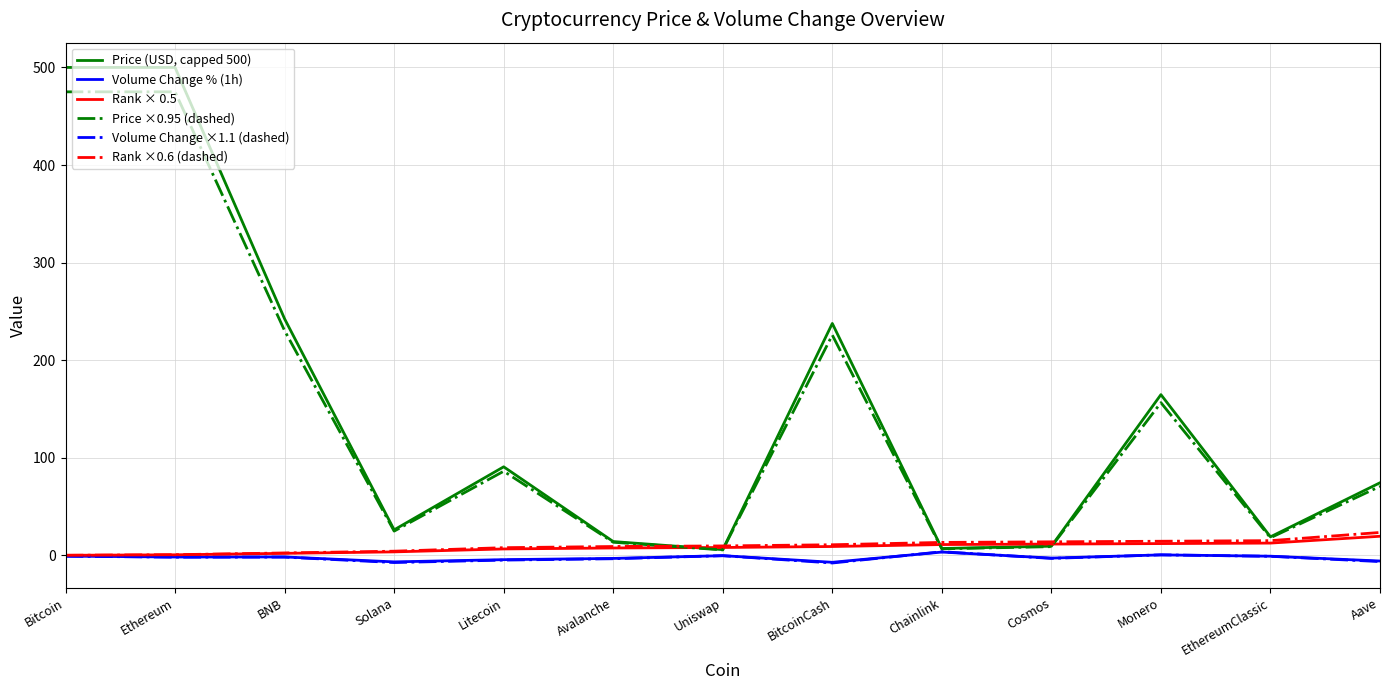

What is the difference between the highest and lowest values at Aave?

80.8